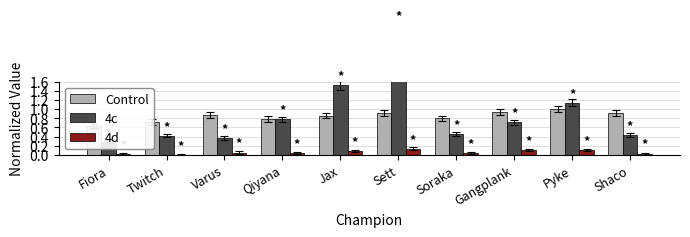

Which series changed the most between Varus and Soraka?

4c